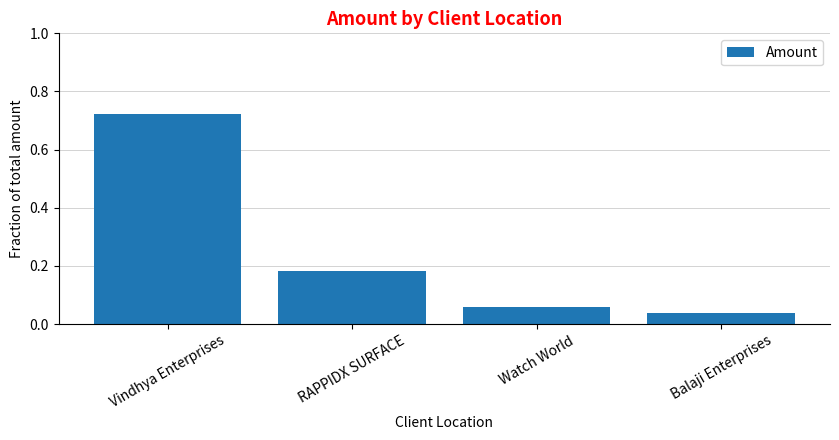

What is the difference between the values at RAPPIDX SURFACE and Vindhya Enterprises?

0.5